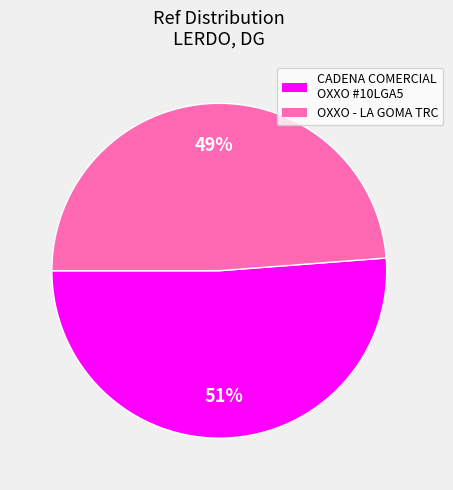

To the nearest percent, what is the difference between the largest and smallest slice percentages?

2%